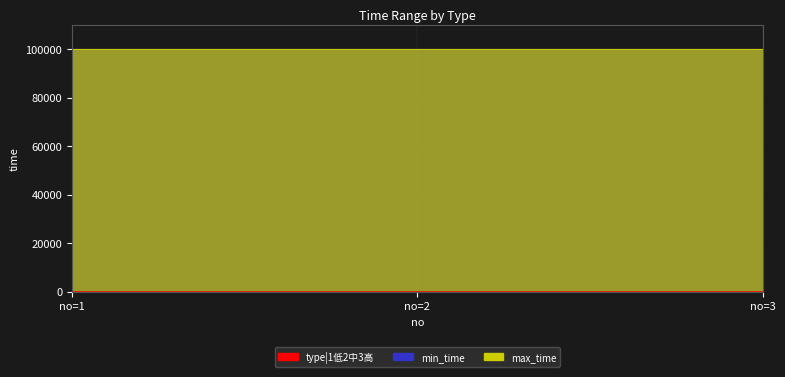

Reading left to right, list all the values displayed in this chart.

type|1低2中3高: 1=1	2=2	3=3
min_time: 1=99999	2=99999	3=99999
max_time: 1=99999	2=99999	3=99999